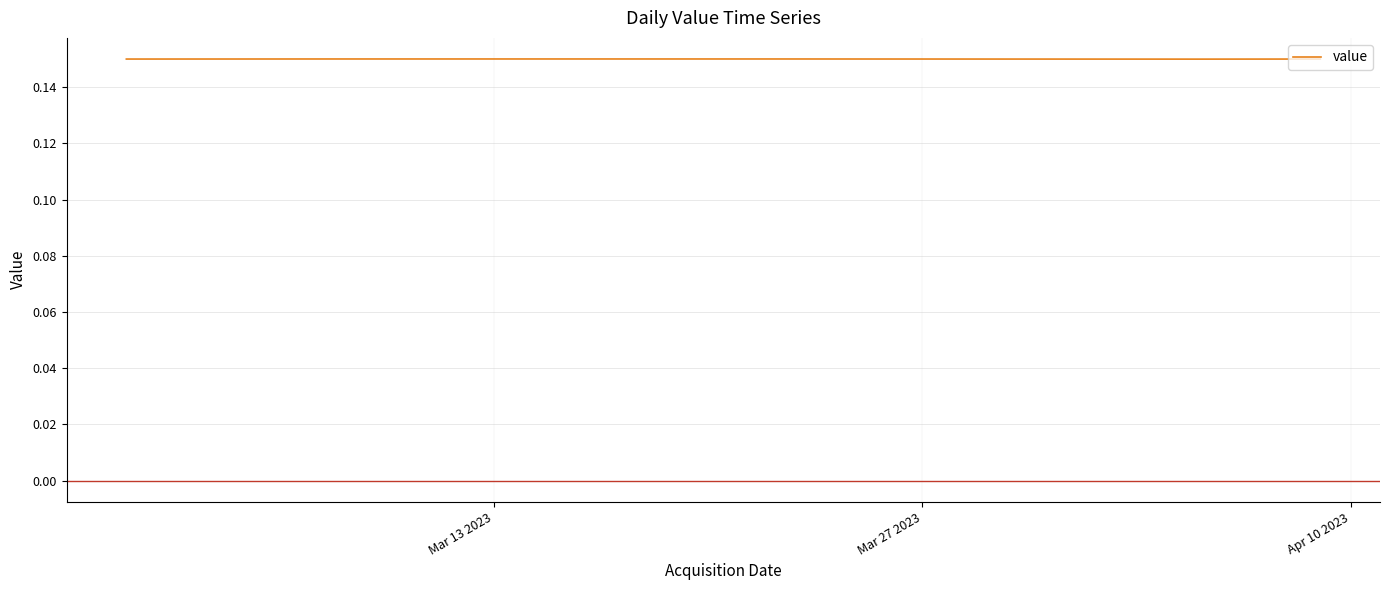

How many lines are shown in the chart?

1